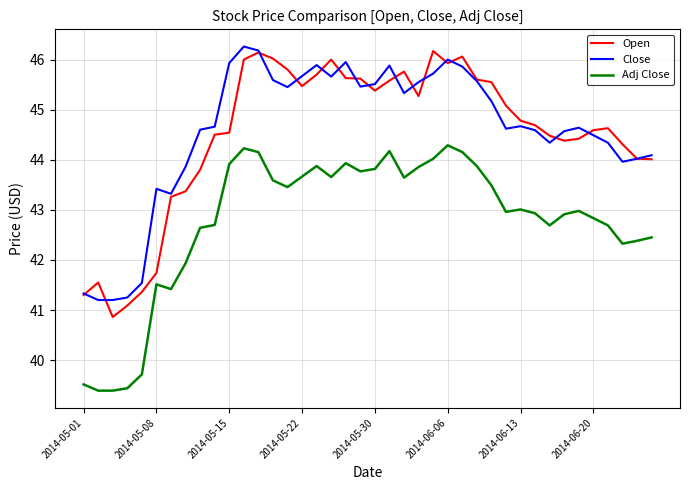

What is the maximum value shown in the chart?

46.3